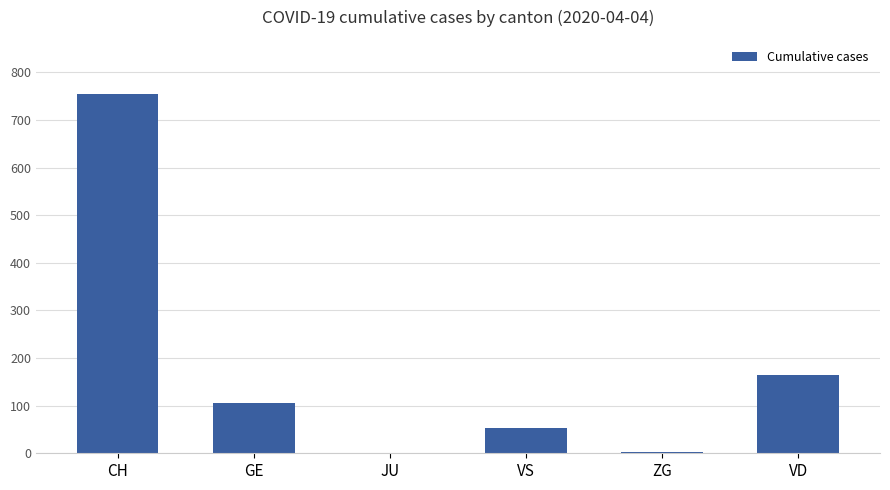

The chart shows a value of 239 at CH. True or false?

False